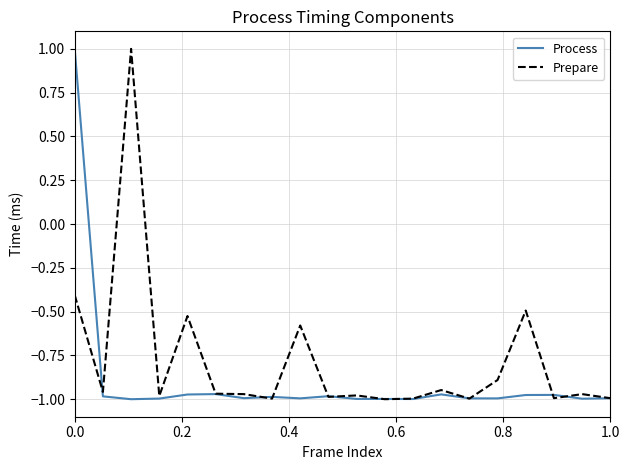

How many positive values does the Prepare series have?

1